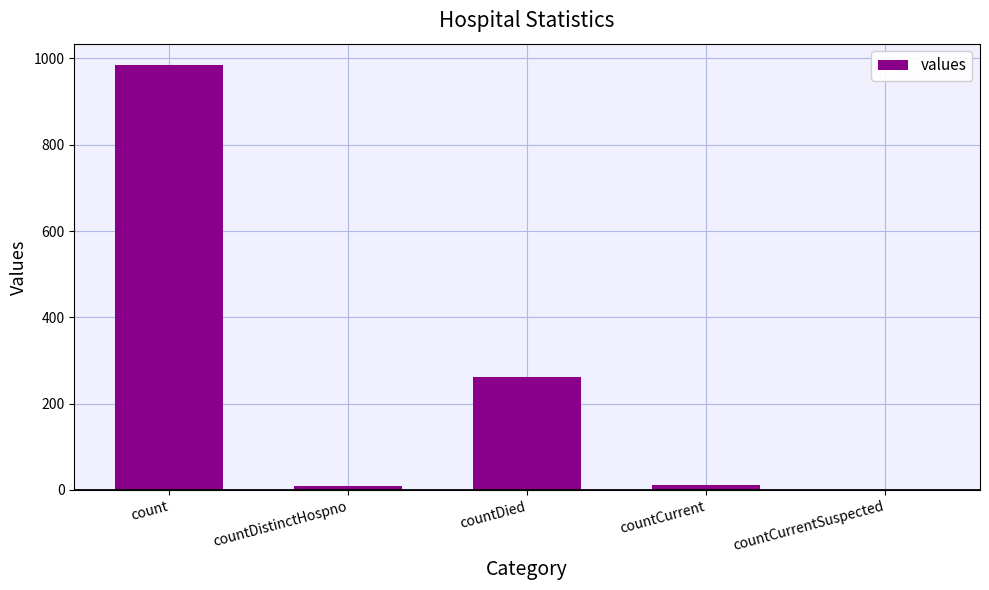

At which label is the value closest to 492?

countDied